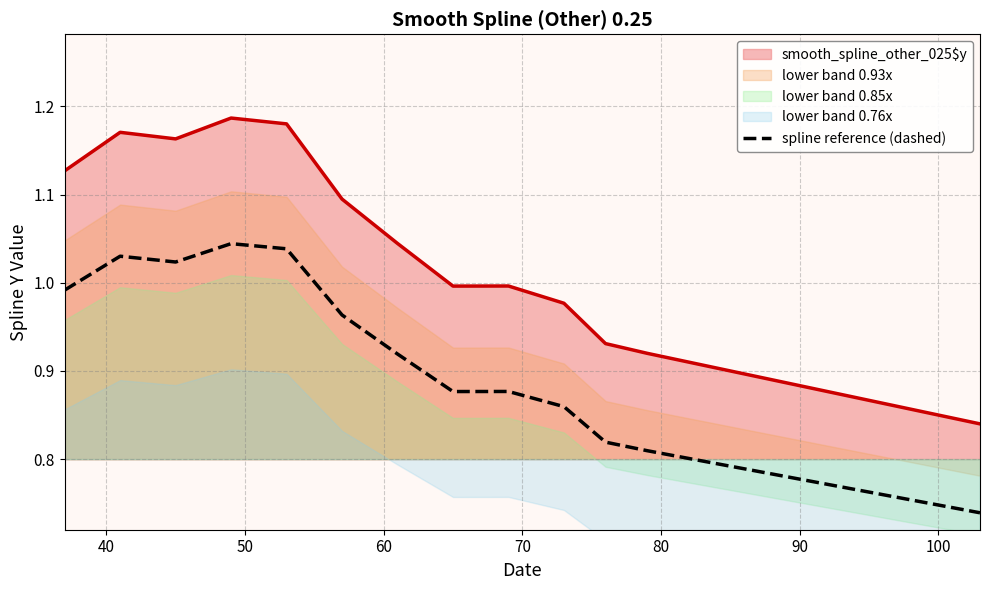

True or false: smooth_spline_other_025$y and spline reference (dashed) intersect in this chart.

False